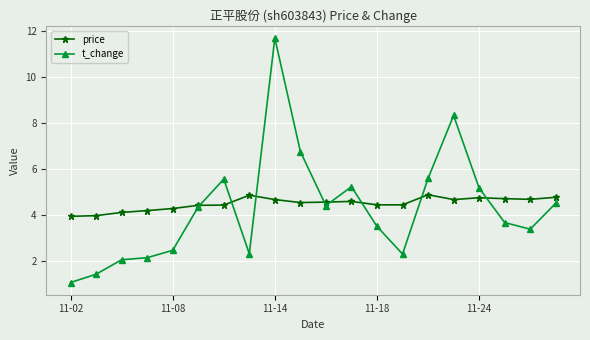

List the series in order of their peak value, highest first.

t_change, price